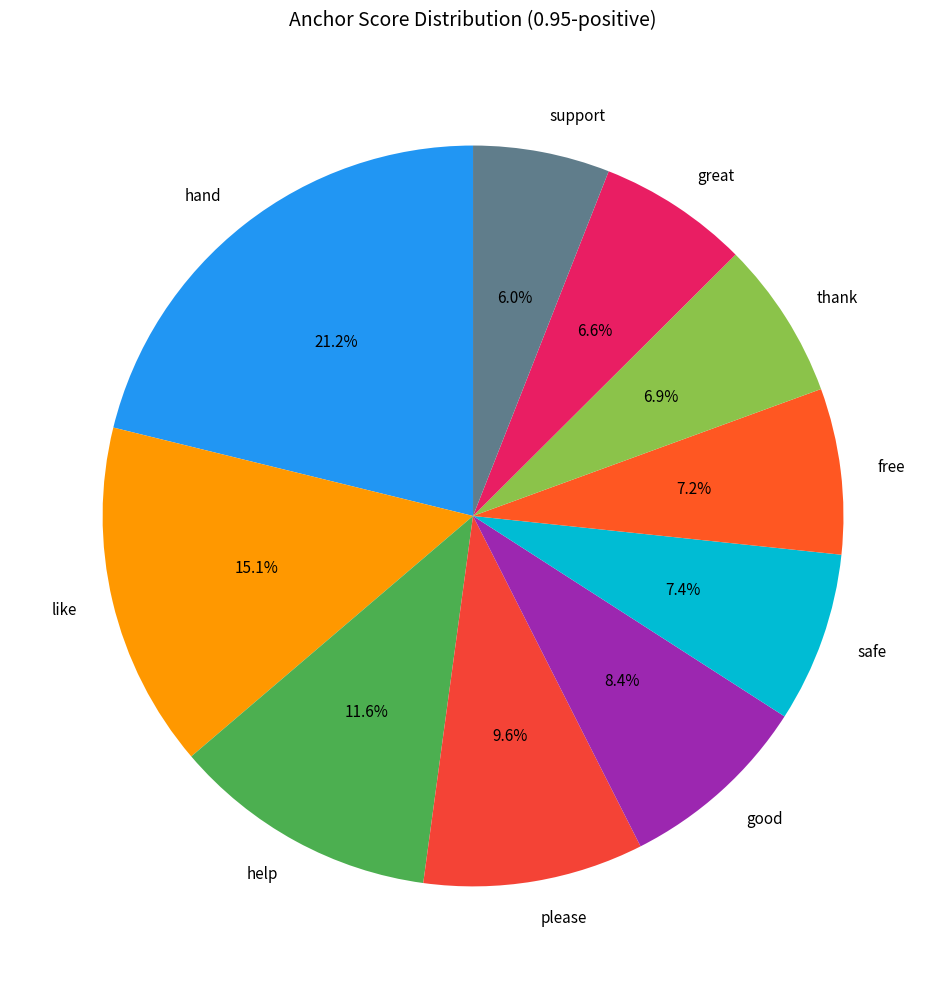

Is like the majority of the pie?

No